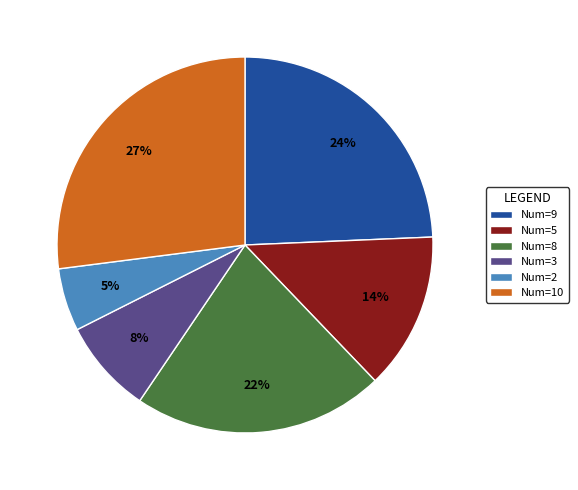

Which has a higher value, Num=8 or Num=2?

Num=8